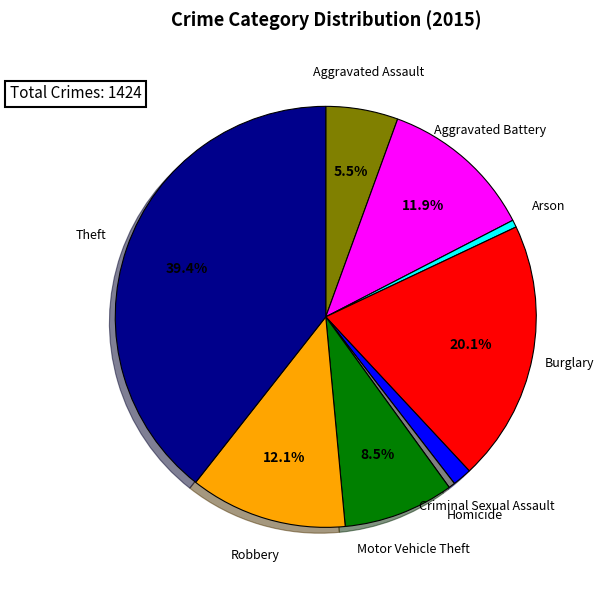

Is there a majority slice in this chart?

No